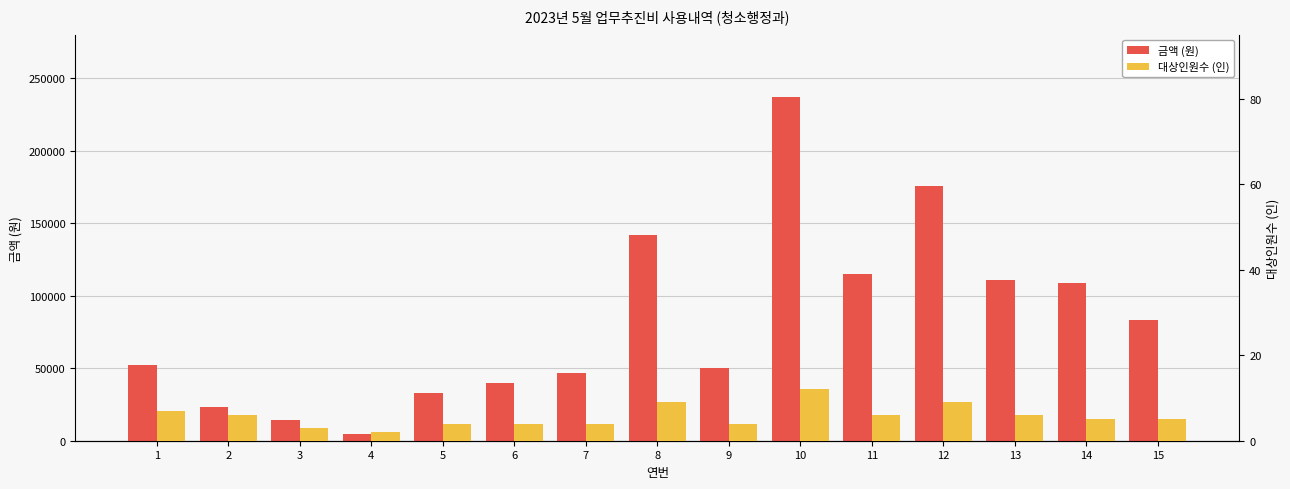

Is it true that 대상인원수 (인) equals 4 at 5?

True